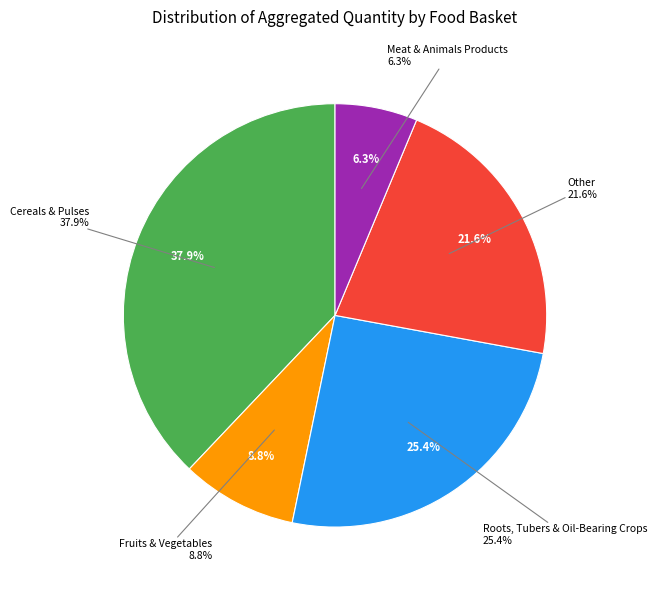

To the nearest percent, what percentage of the pie is Fruits & Vegetables?

9%